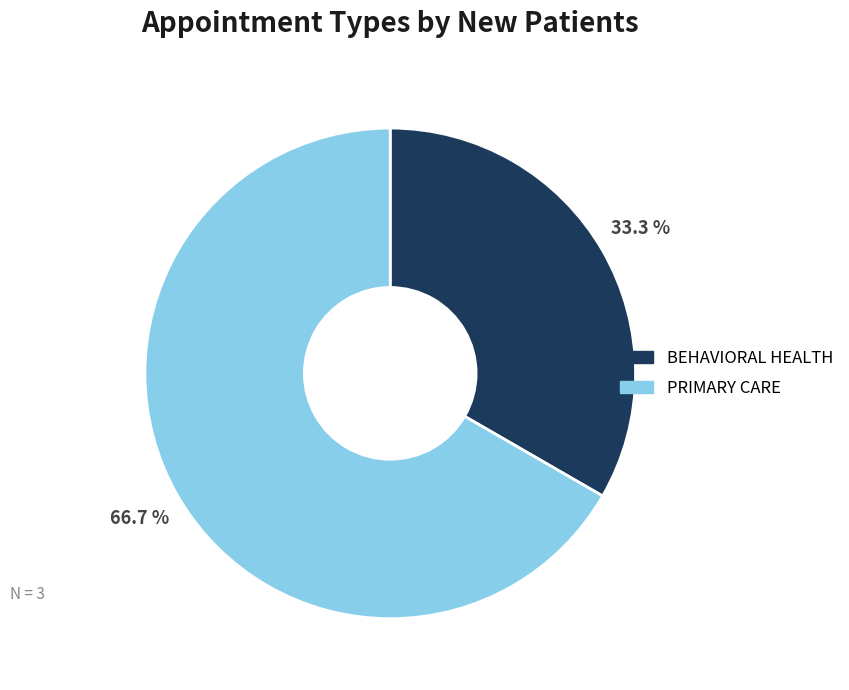

To the nearest percent, what portion does BEHAVIORAL HEALTH represent?

33%